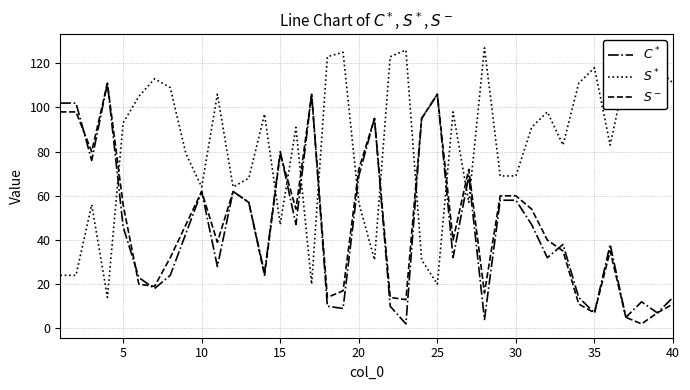

What are all the series names shown in the legend?

$C^*$, $S^*$, $S^-$